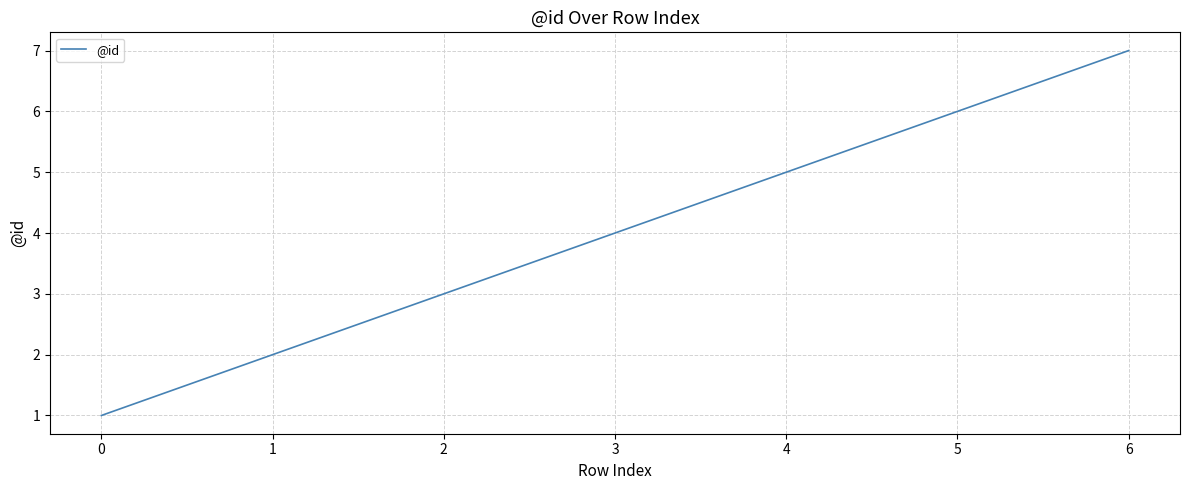

List the labels in order of value, smallest first.

0, 1, 2, 3, 4, 5, 6